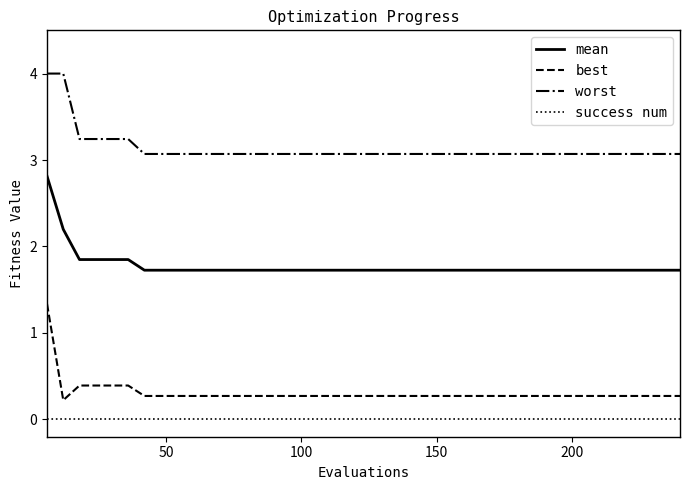

List the series in order of their peak value, lowest first.

success num, best, mean, worst